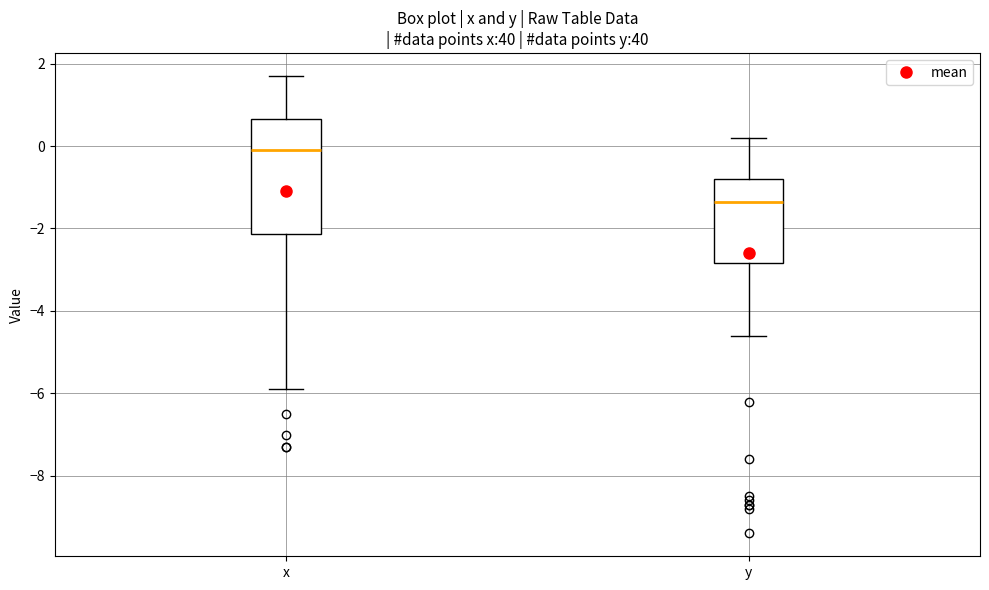

Where does the median line of the box for x sit on the y-axis? The values are not printed on the chart, so give them approximately, as read against the axis.

0.0